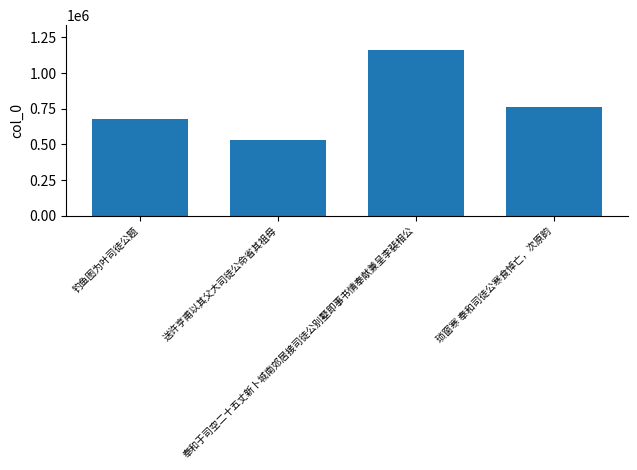

What is the sum of all values?

3140771